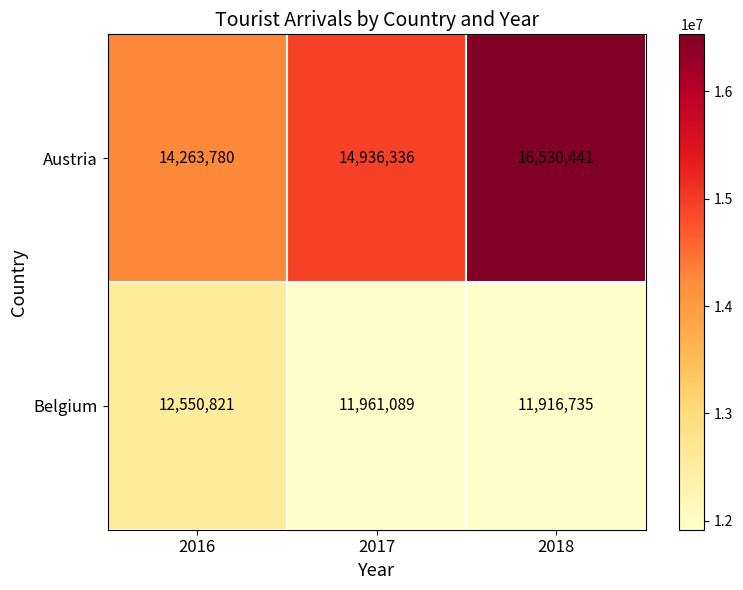

Count the number of categories in the chart.

3